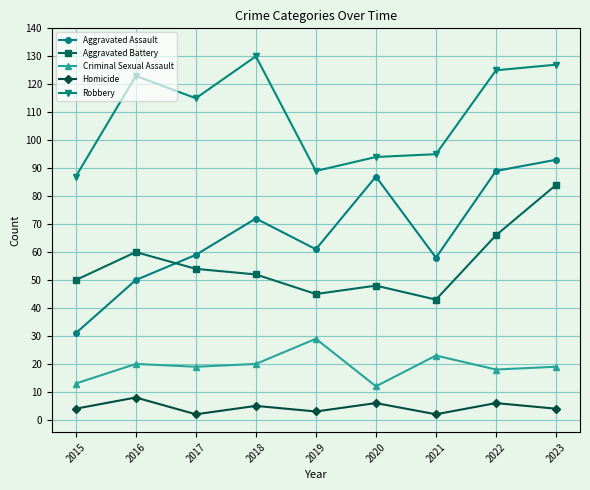

Which series has the widest spread of values?

Aggravated Assault